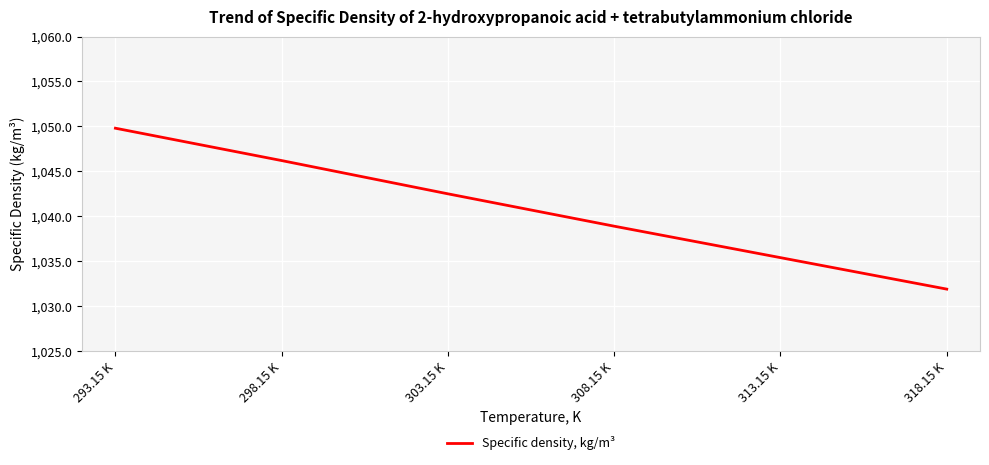

What position from the right is 308.15 K?

3